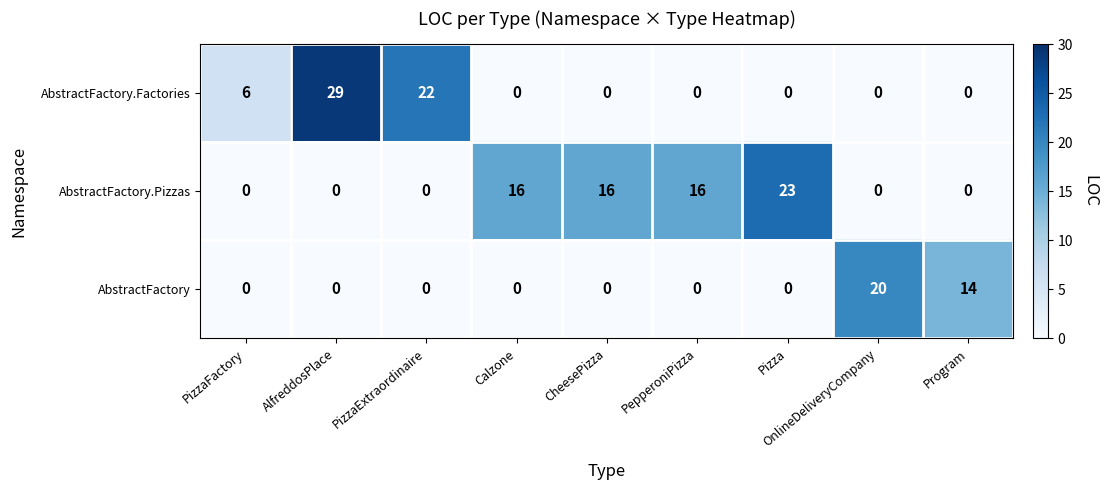

At which category is the sum across all series the highest?

AlfreddosPlace